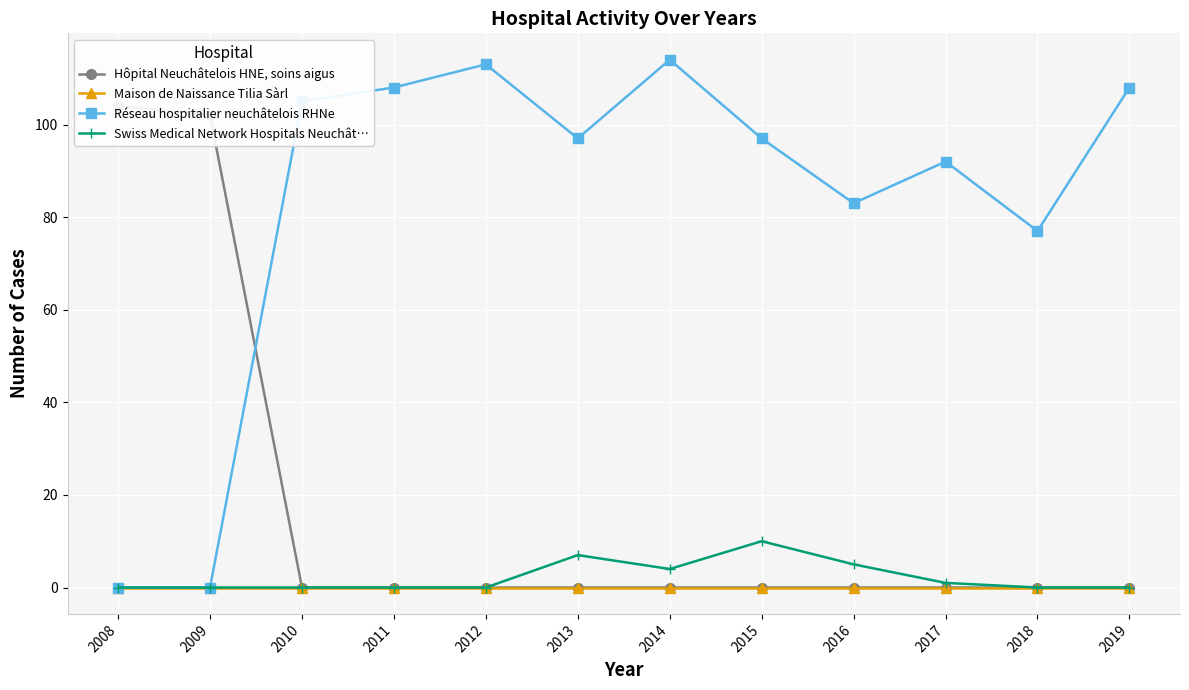

What is the difference between the highest and lowest values at 2018?

77